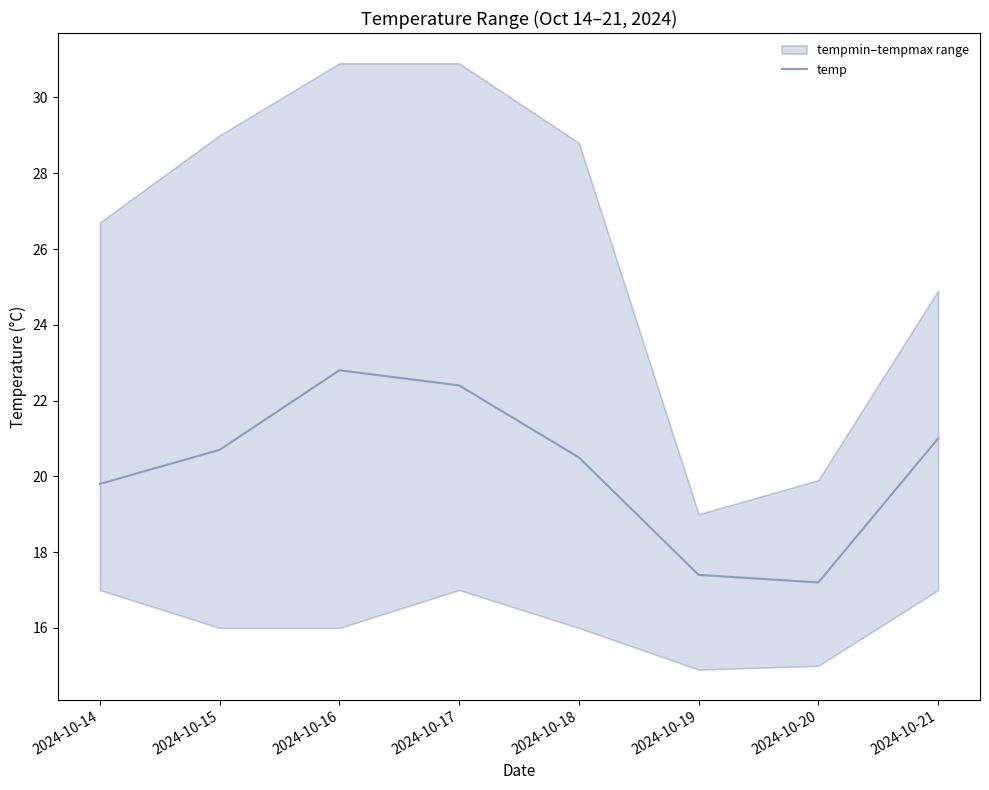

Approximately how many times larger is the value at 2024-10-21 compared to 2024-10-18?

1.0